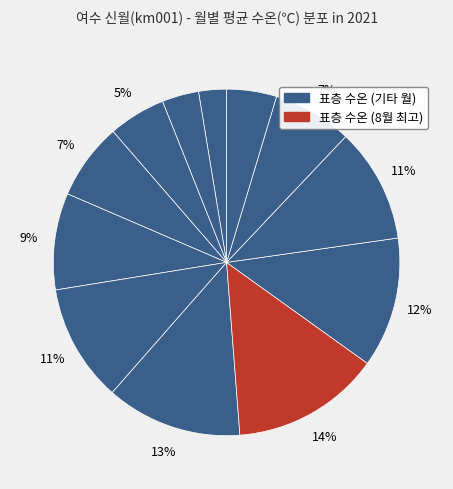

Count the number of slices in the pie.

12